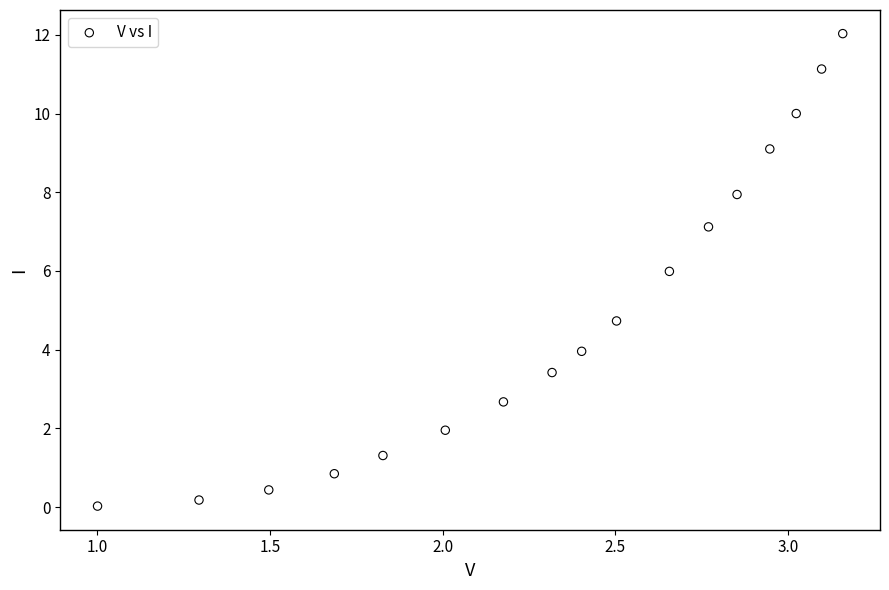

What is the range of Y values (max minus min)?

12.0